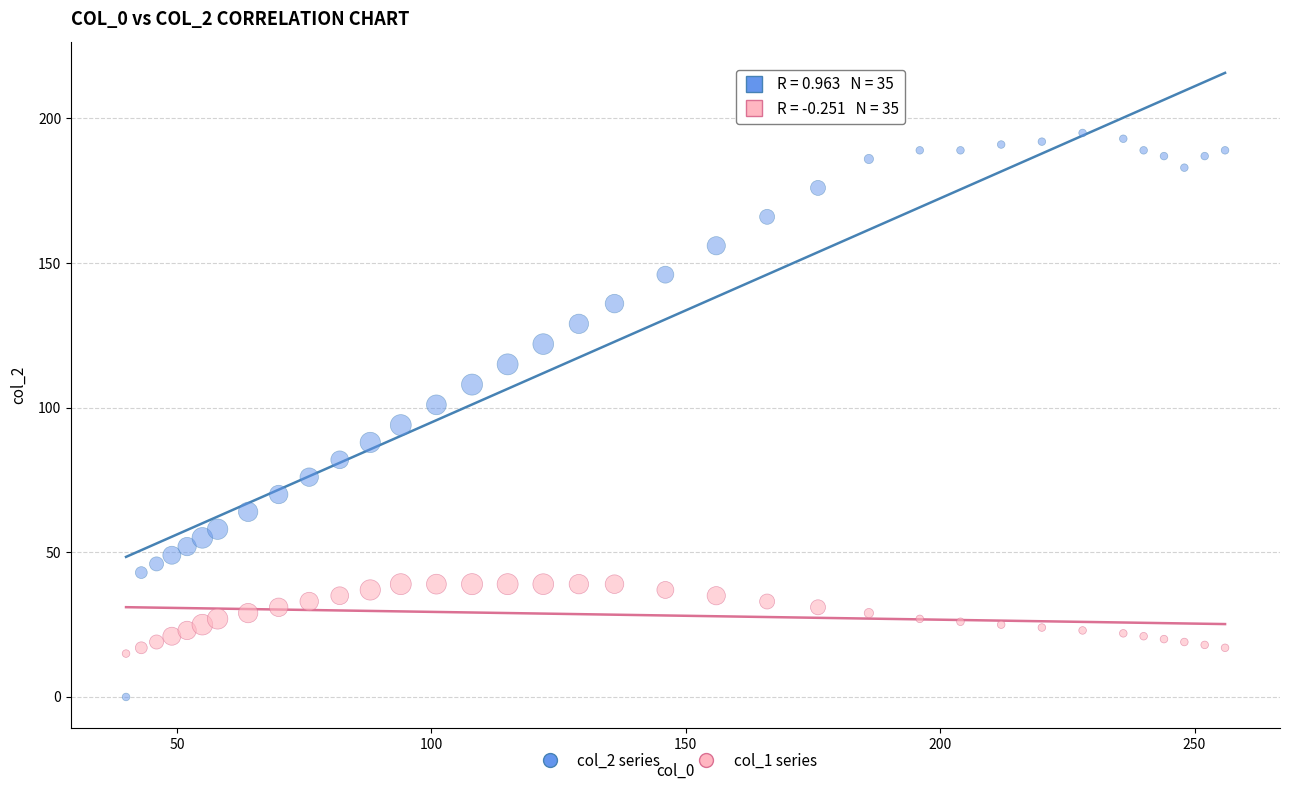

Across all data points, what is the range of Y values (max minus min)?

195